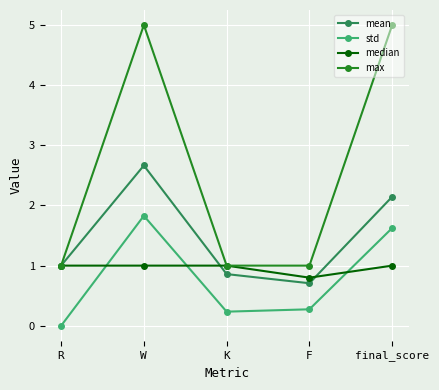

What is the difference between the highest and lowest values at K?

0.8